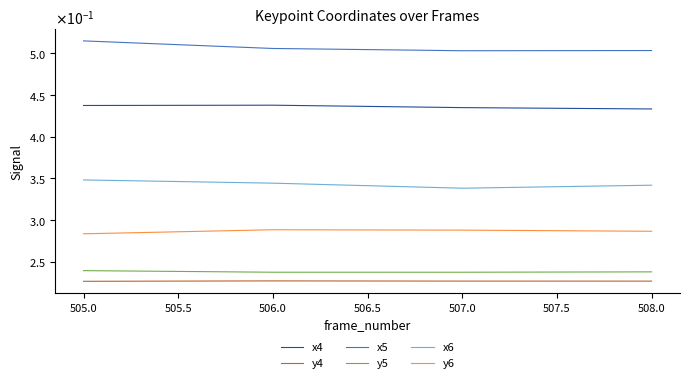

True or false: y5 has more than 0 points higher than both neighbors.

False